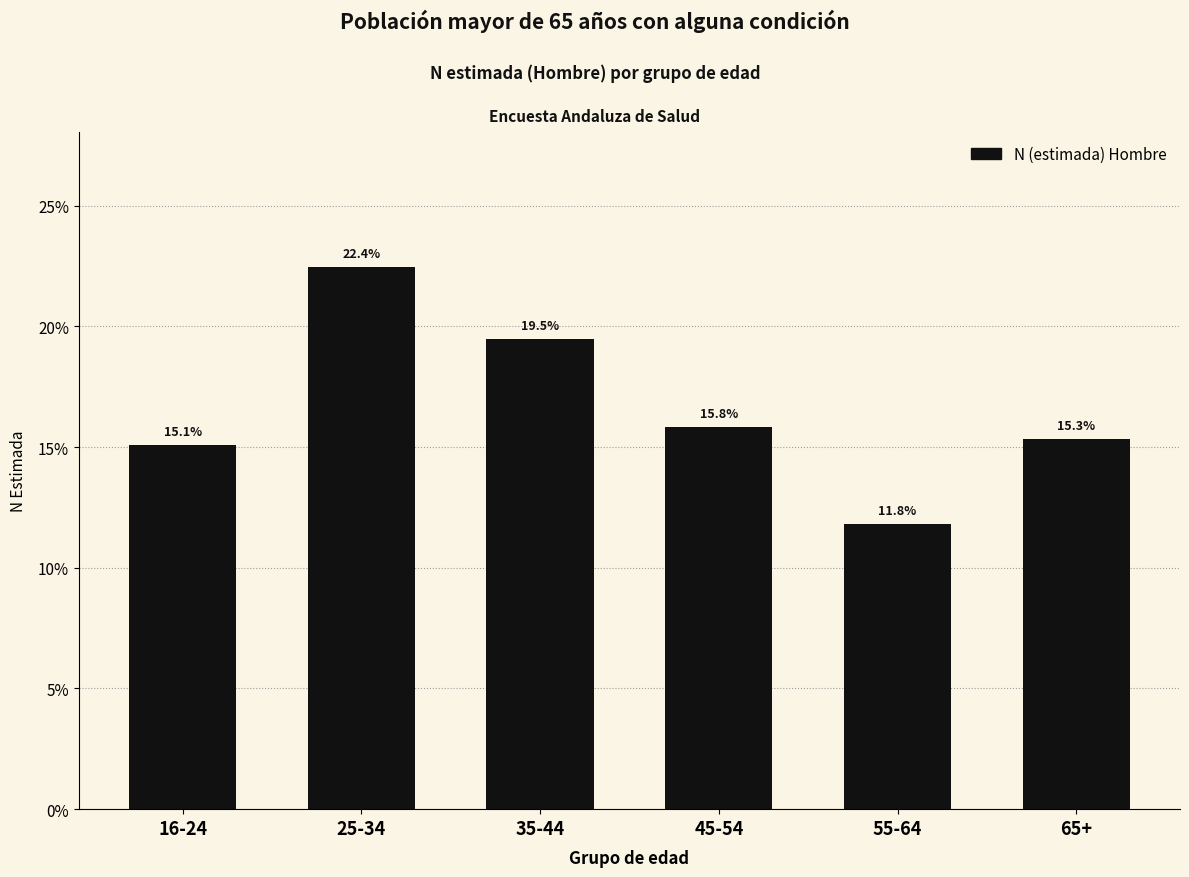

Reading right to left, transcribe all the data shown in this chart.

15.3	11.8	15.8	19.5	22.4	15.1